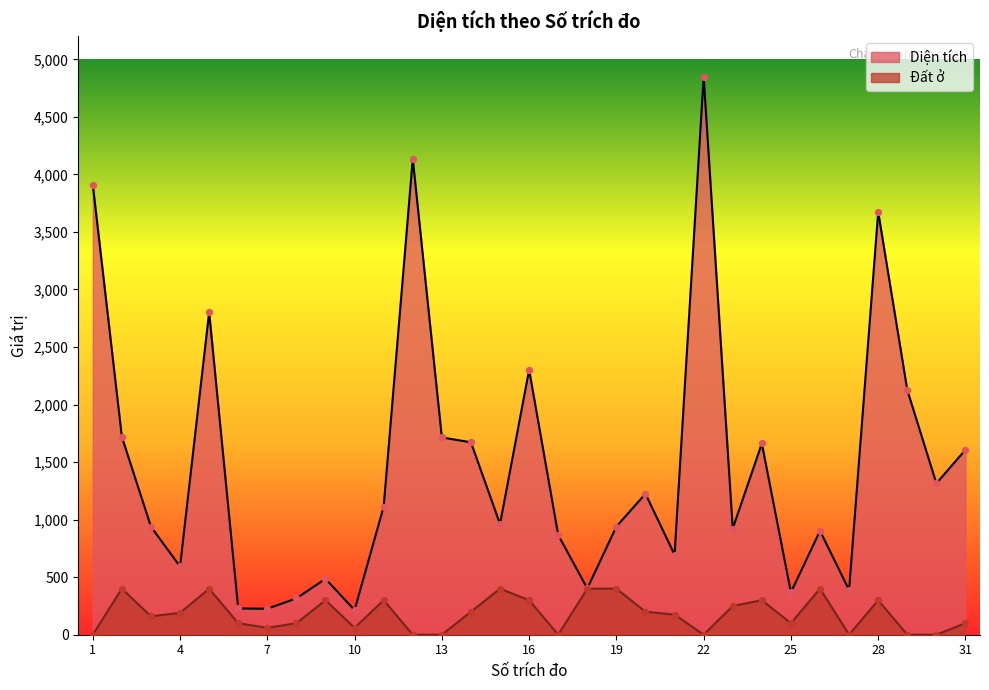

Which series has the largest total across all categories?

Diện tích